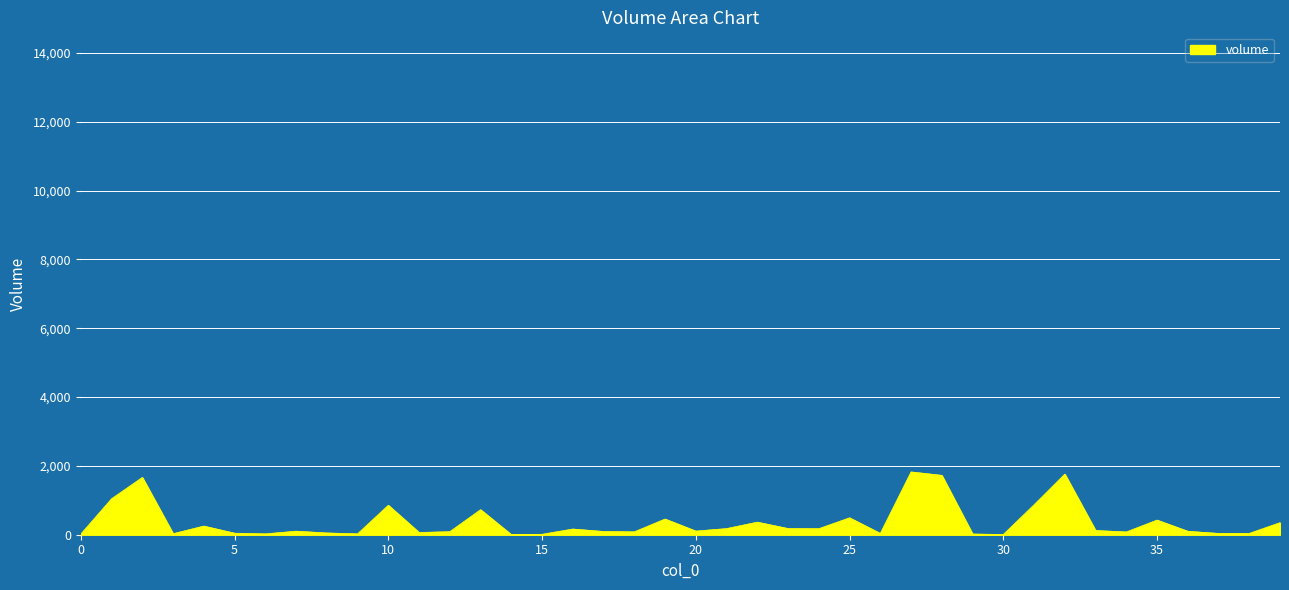

What is the greatest value displayed?

1824.9